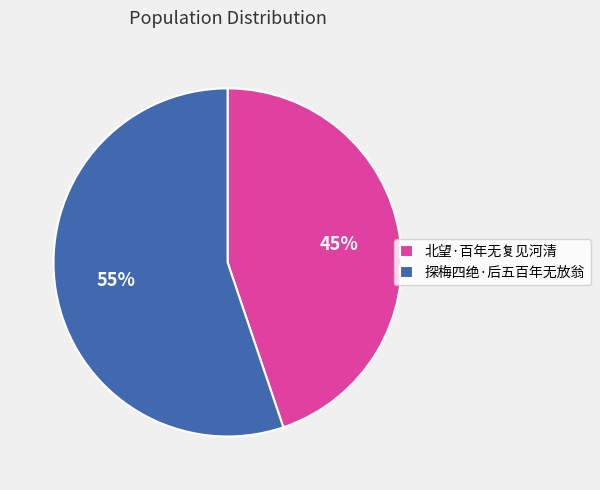

What is the ratio of the value at 北望·百年无复见河清 to the value at 探梅四绝·后五百年无放翁?

0.8